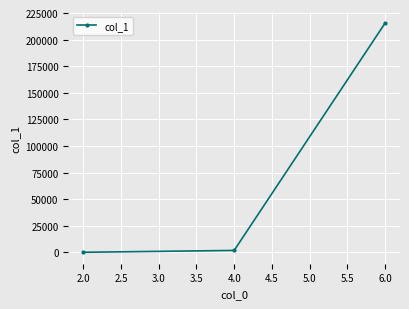

What is the average value?

72369